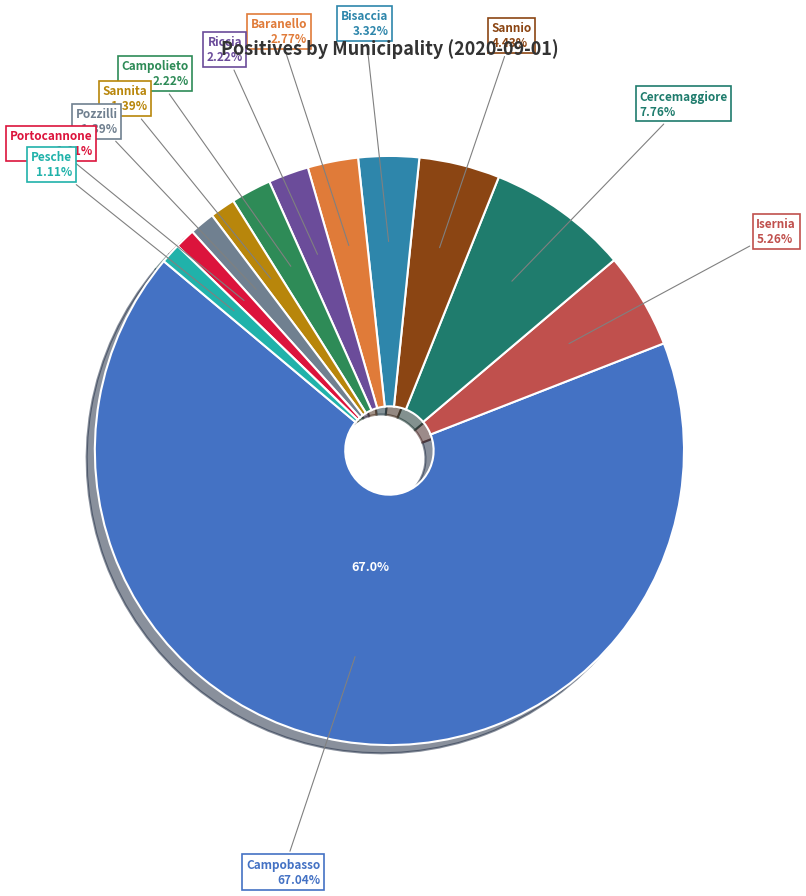

What percentage is NOT represented by Campobasso?

33.0%